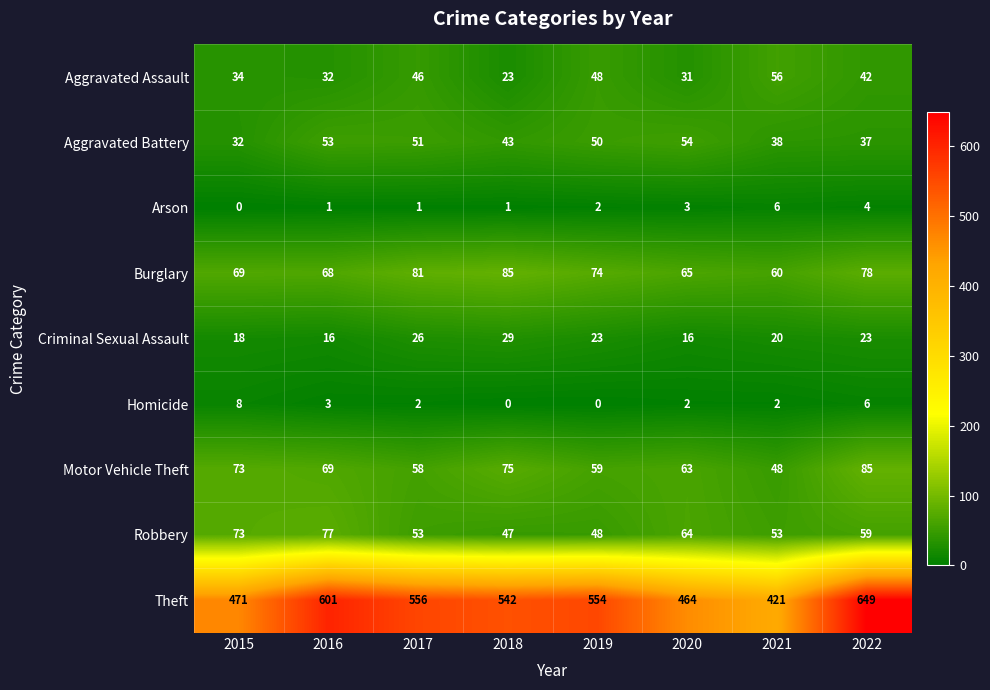

At which category does the chart reach its peak across all series?

2022